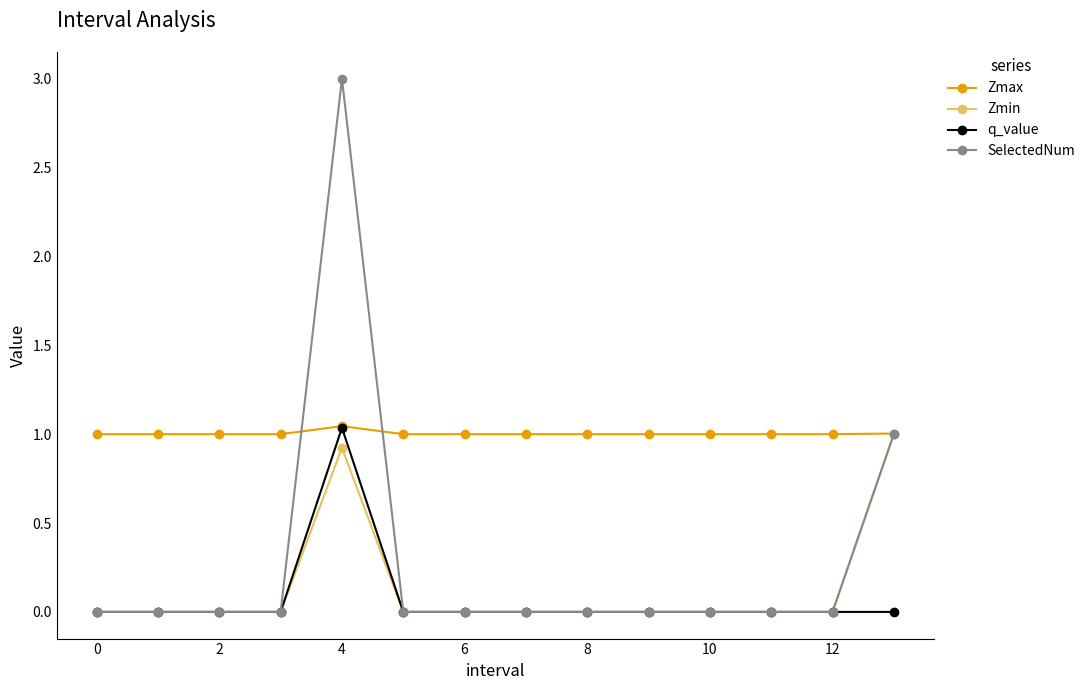

Which series has the widest spread of values?

SelectedNum